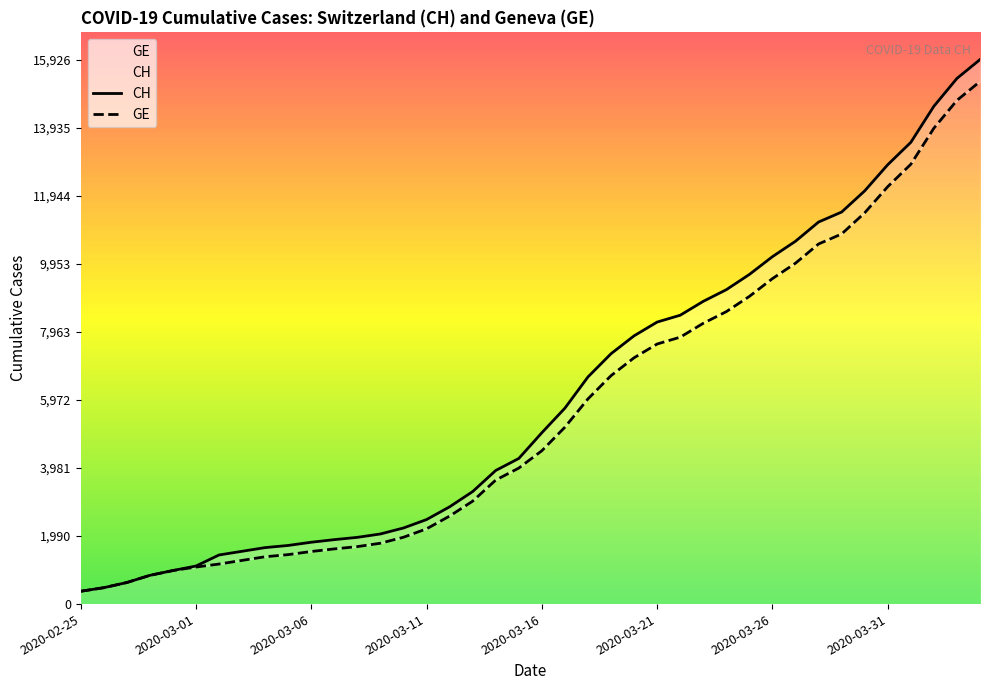

Reading right to left, list all the values displayed in this chart.

CH: 15926	15375	14561	13505	12852	12086	11467	11175	10613	10162	9642	9196	8855	8449	8249	7847	7323	6644	5731	5012	4259	3908	3291	2845	2472	2226	2051	1952	1885	1809	1715	1652	1544	1436	1113	981	840	630	479	375
GE: 15284	14733	13919	12863	12210	11444	10825	10533	9971	9520	9000	8554	8213	7807	7607	7205	6681	6002	5174	4485	3978	3627	3010	2574	2201	1955	1780	1681	1614	1538	1447	1384	1278	1171	1083	981	840	630	479	375